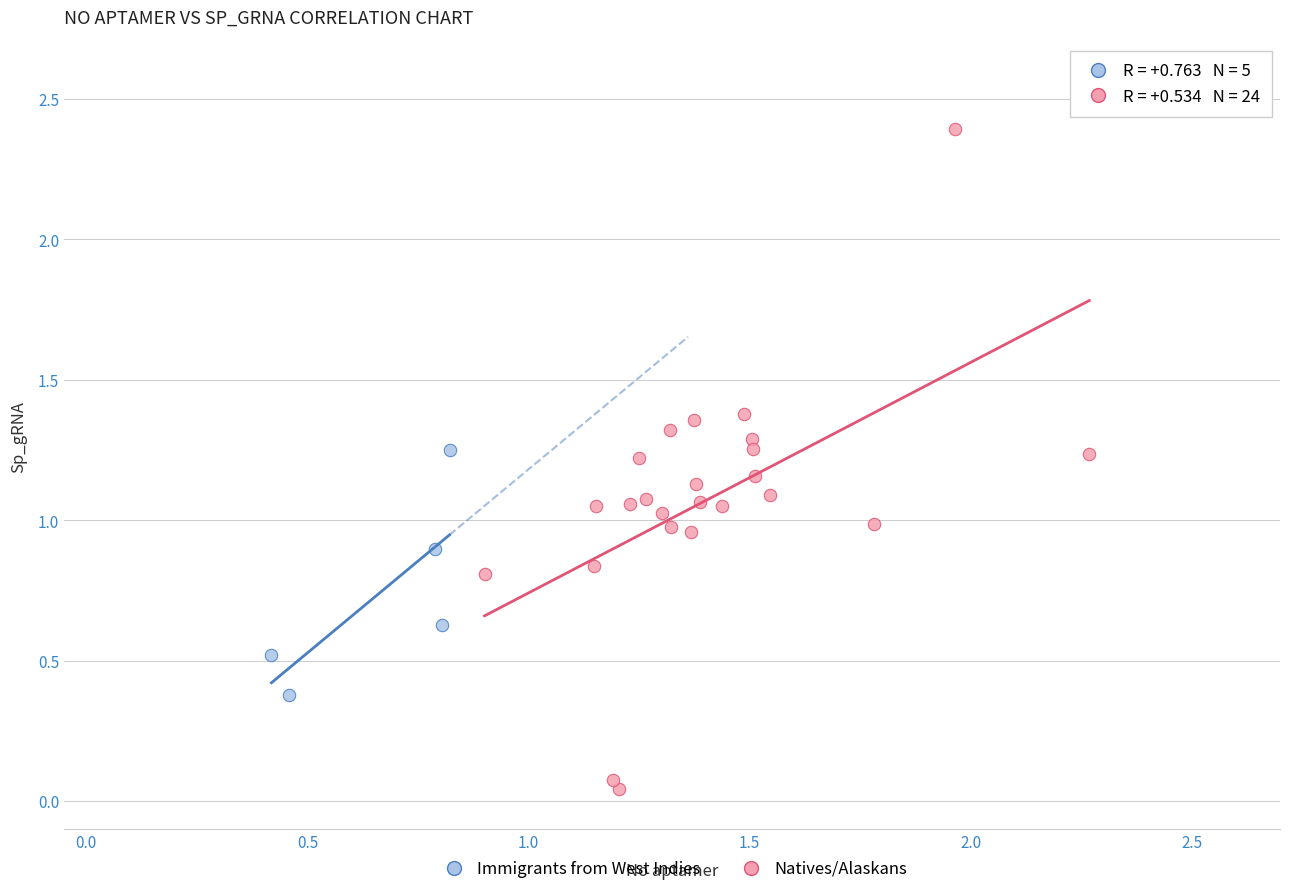

Which series contains the lowest Y value?

Natives/Alaskans